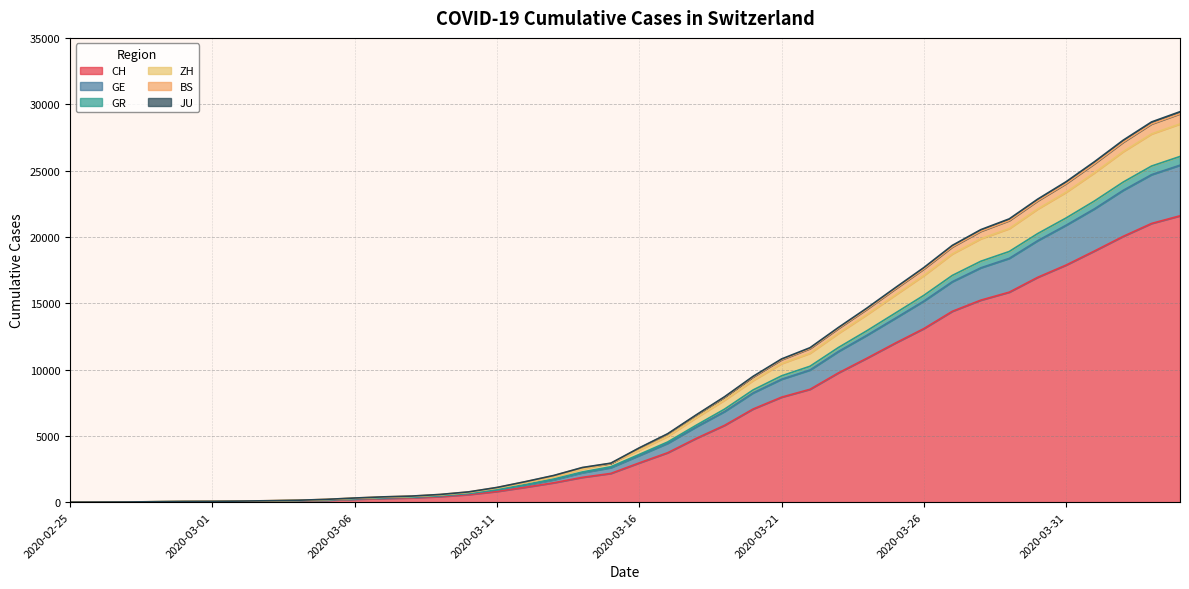

Is it true that CH equals 7022 at 2020-03-20?

True